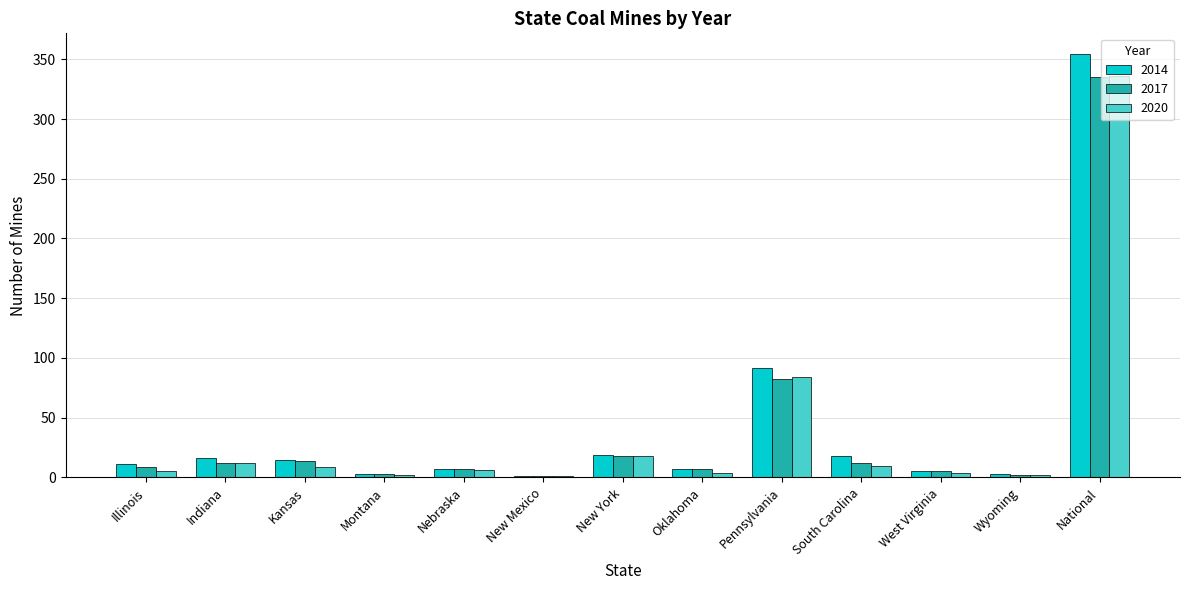

Which series has the largest total across all categories?

2014